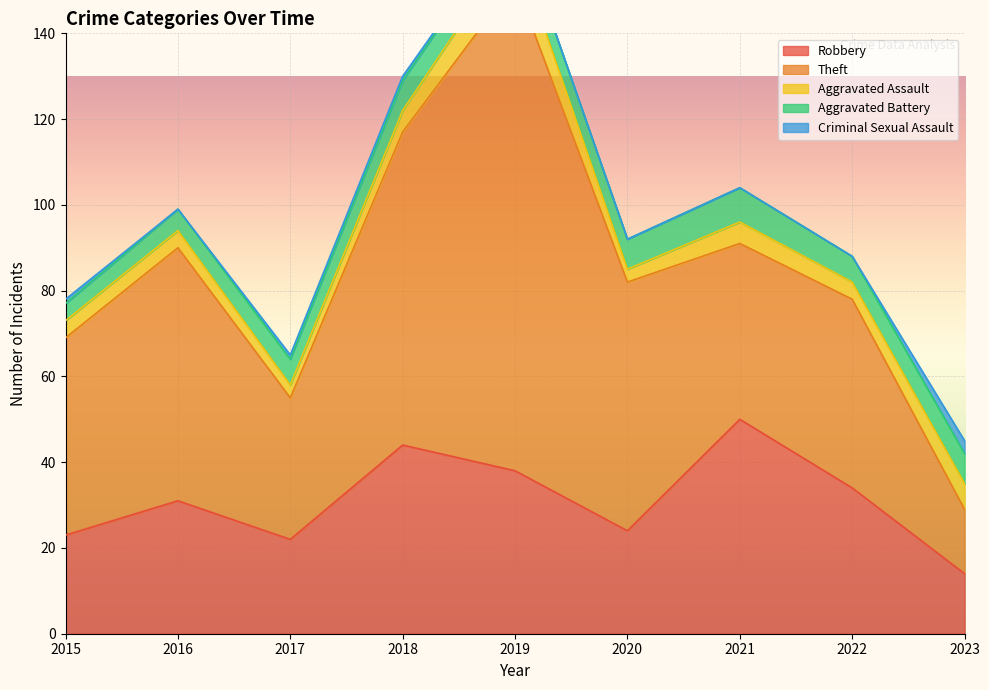

How many data points in Theft are above 46?

4